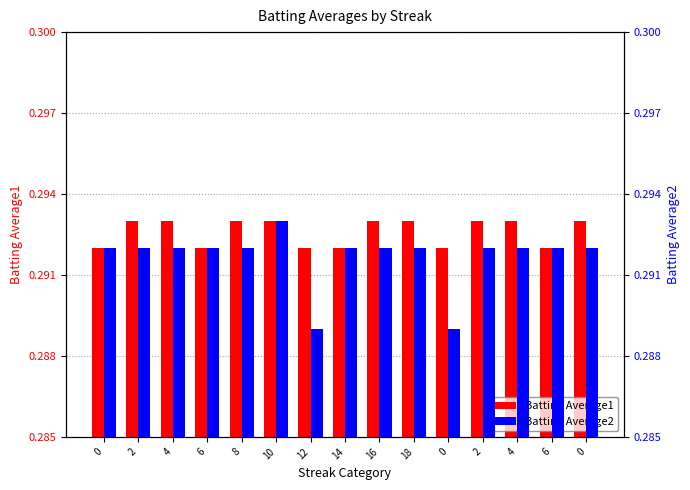

Which series changed the most between 4 and 0?

Batting Average1